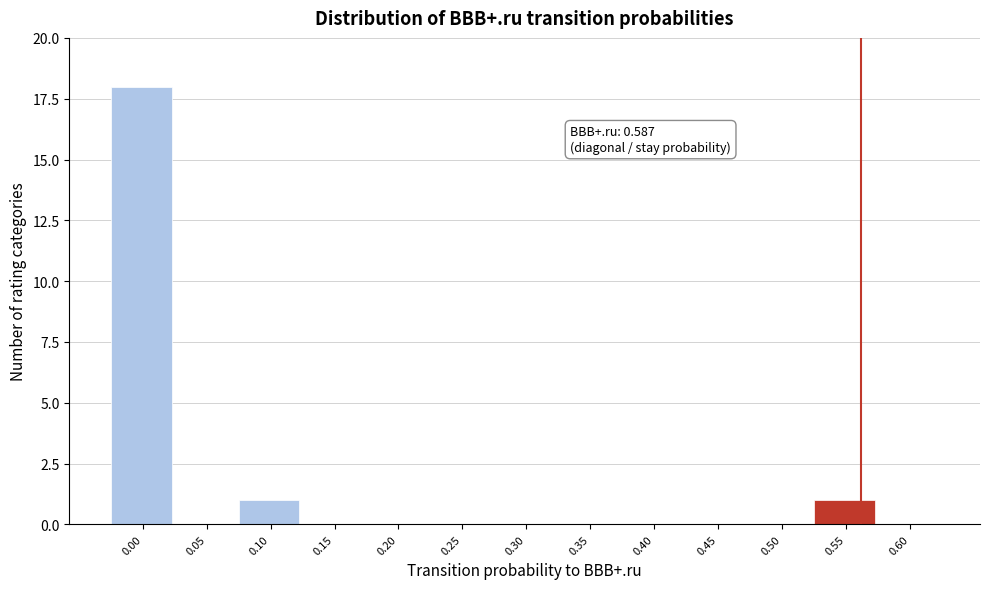

Reading left to right, extract all data points from this chart.

0.00=18	0.05=0	0.10=1	0.15=0	0.20=0	0.25=0	0.30=0	0.35=0	0.40=0	0.45=0	0.50=0	0.55=1	0.60=0